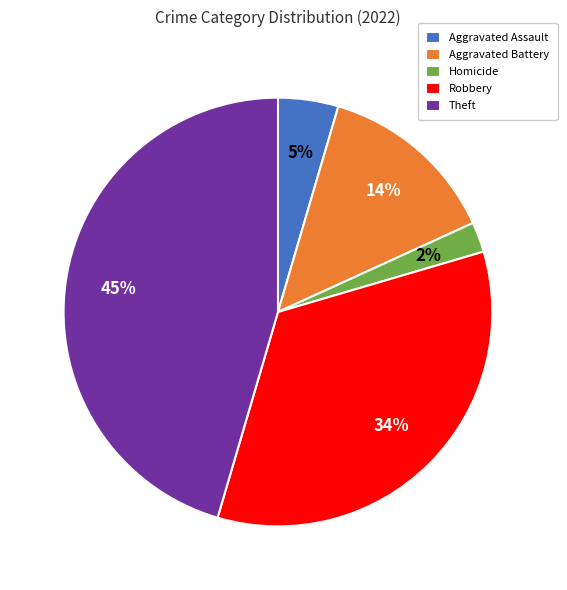

What is the largest slice in the pie chart?

Theft